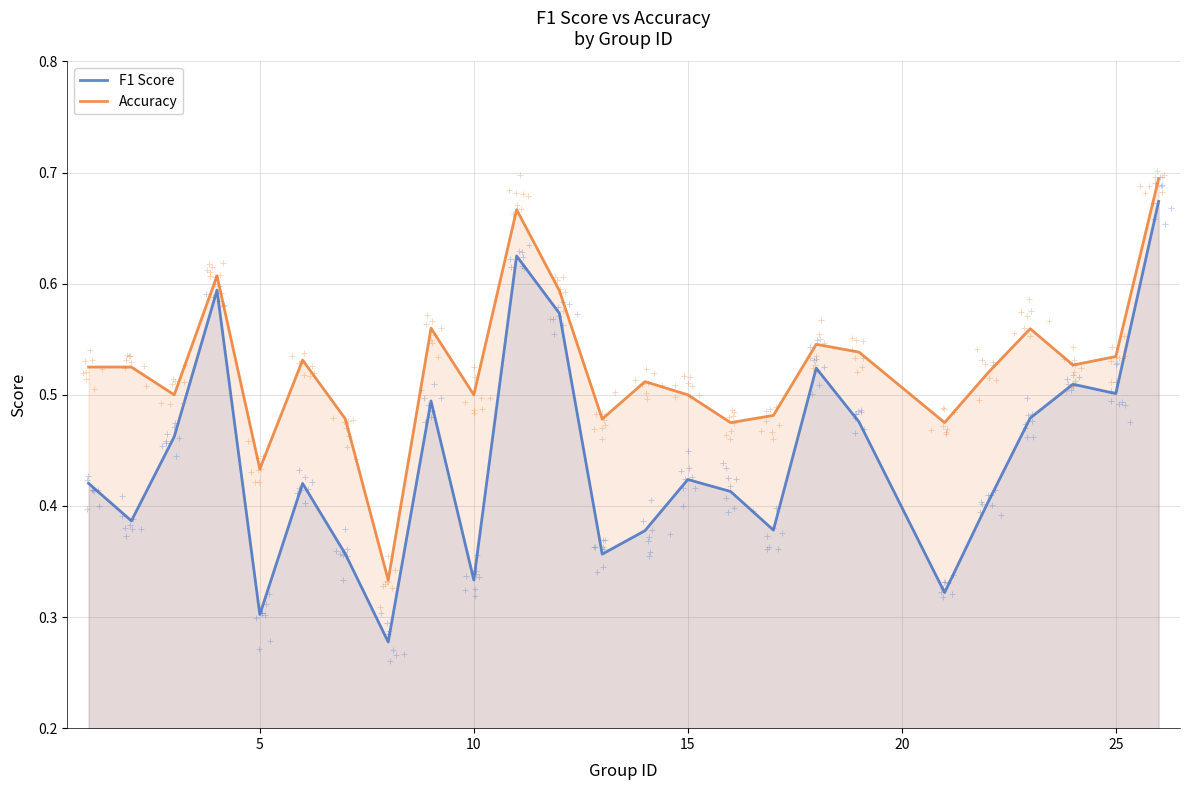

Reading left to right, transcribe all the data shown in this chart.

F1 Score: 0.4	0.4	0.5	0.6	0.3	0.4	0.4	0.3	0.5	0.3	0.6	0.6	0.4	0.4	0.4	0.4	0.4	0.5	0.5	0.3	0.4	0.5	0.5	0.5	0.7
Accuracy: 0.5	0.5	0.5	0.6	0.4	0.5	0.5	0.3	0.6	0.5	0.7	0.6	0.5	0.5	0.5	0.5	0.5	0.5	0.5	0.5	0.5	0.6	0.5	0.5	0.7